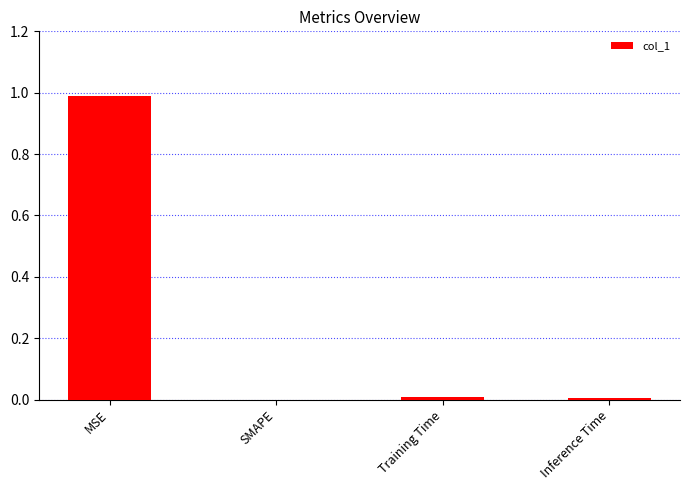

What is the greatest value displayed?

1.0